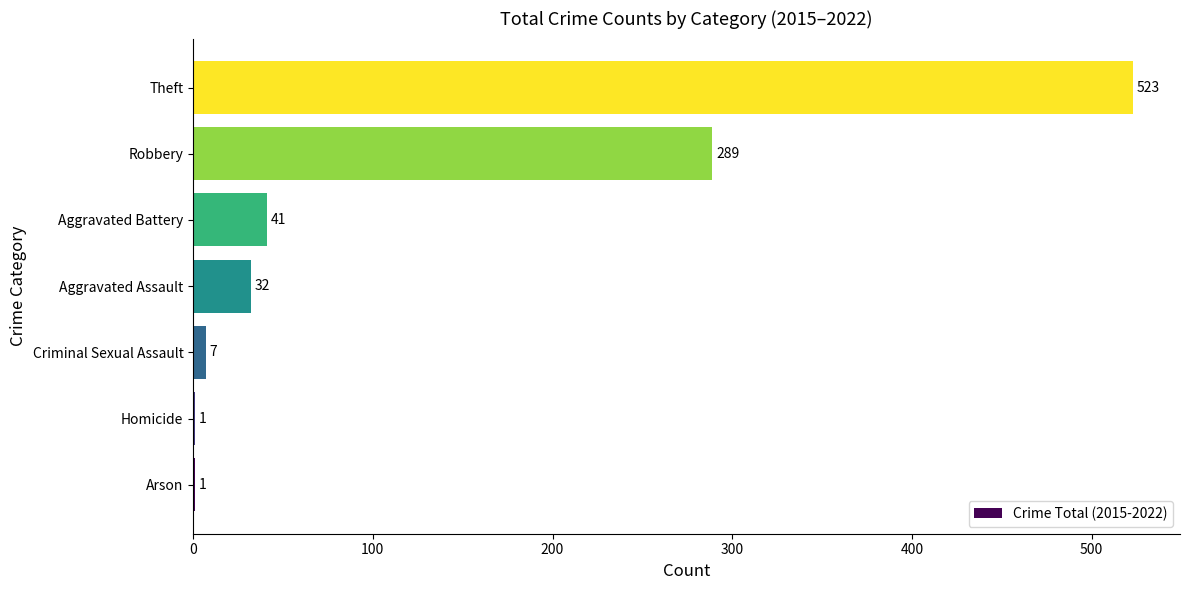

What is the sum of all values?

894